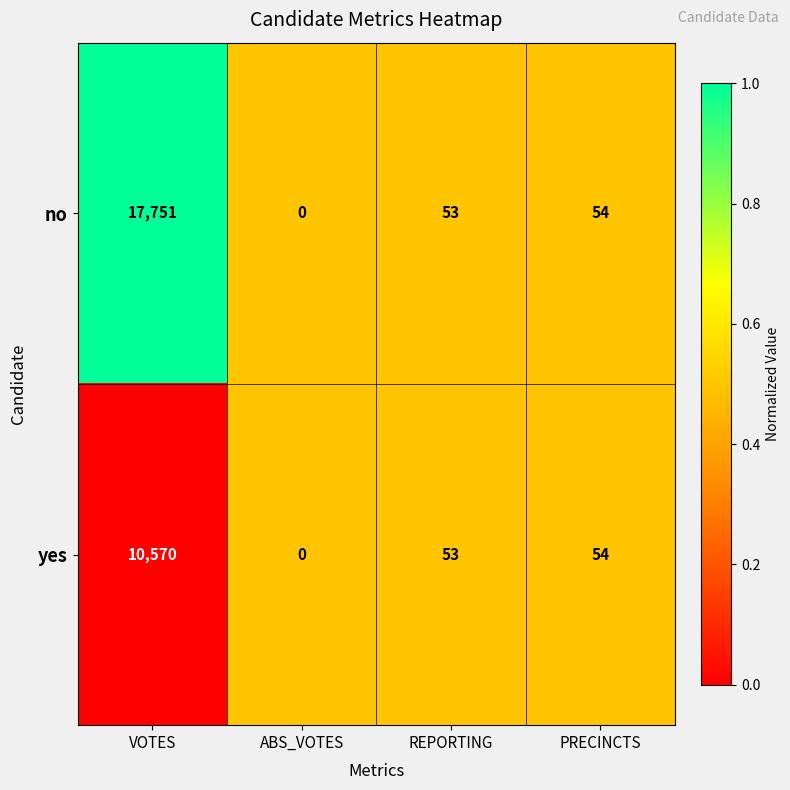

At which category is the sum across all series the highest?

VOTES